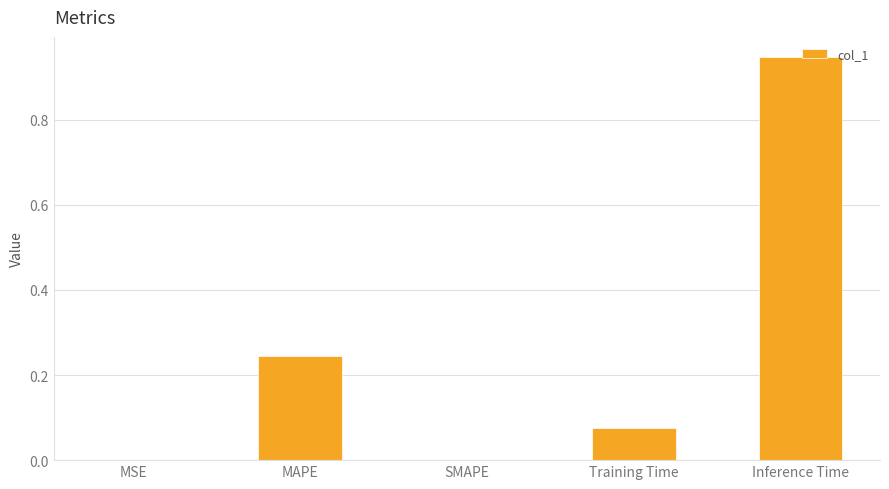

Between Training Time and MAPE, which is larger?

MAPE